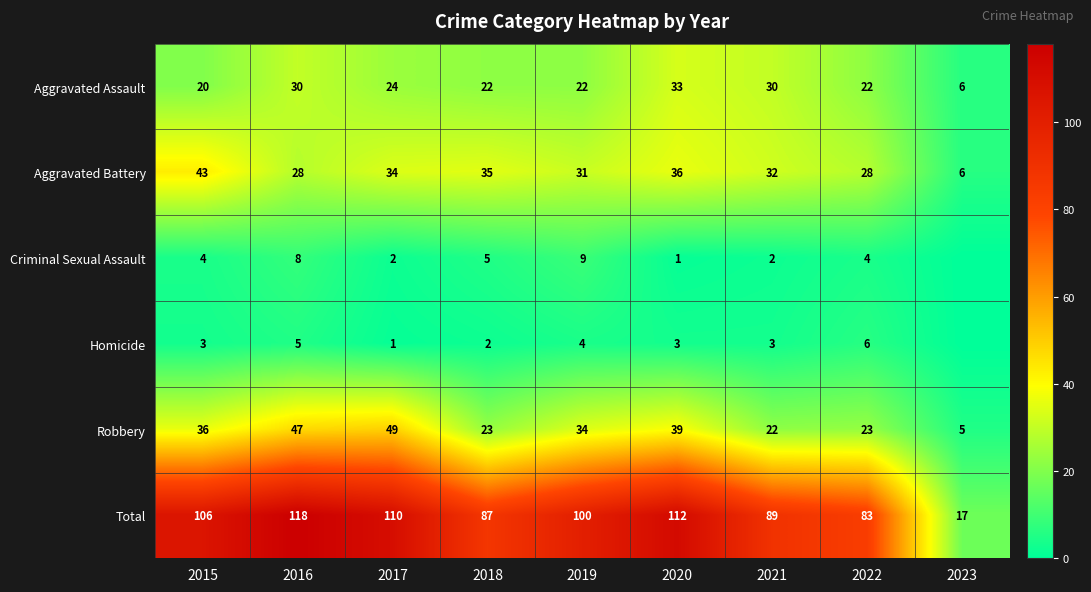

What is the average value of the Robbery series?

31